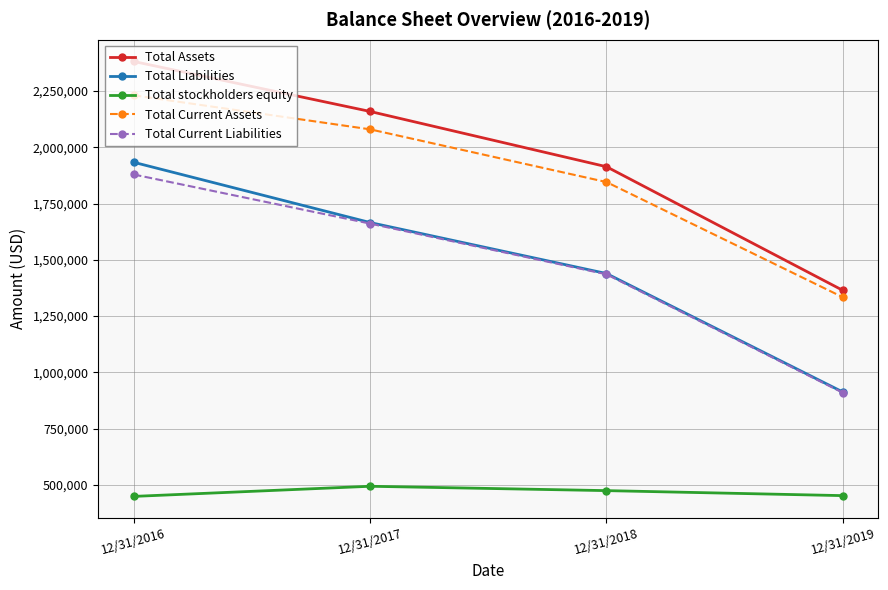

Count the number of data series in this chart.

5